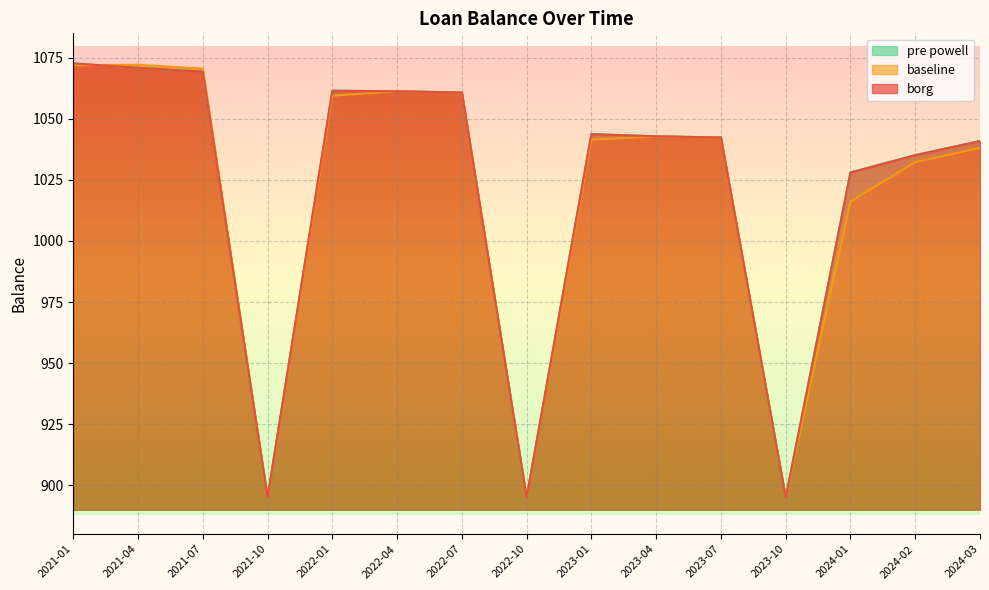

Rank the series at 2021-01 from highest to lowest value.

borg, pre powell, baseline